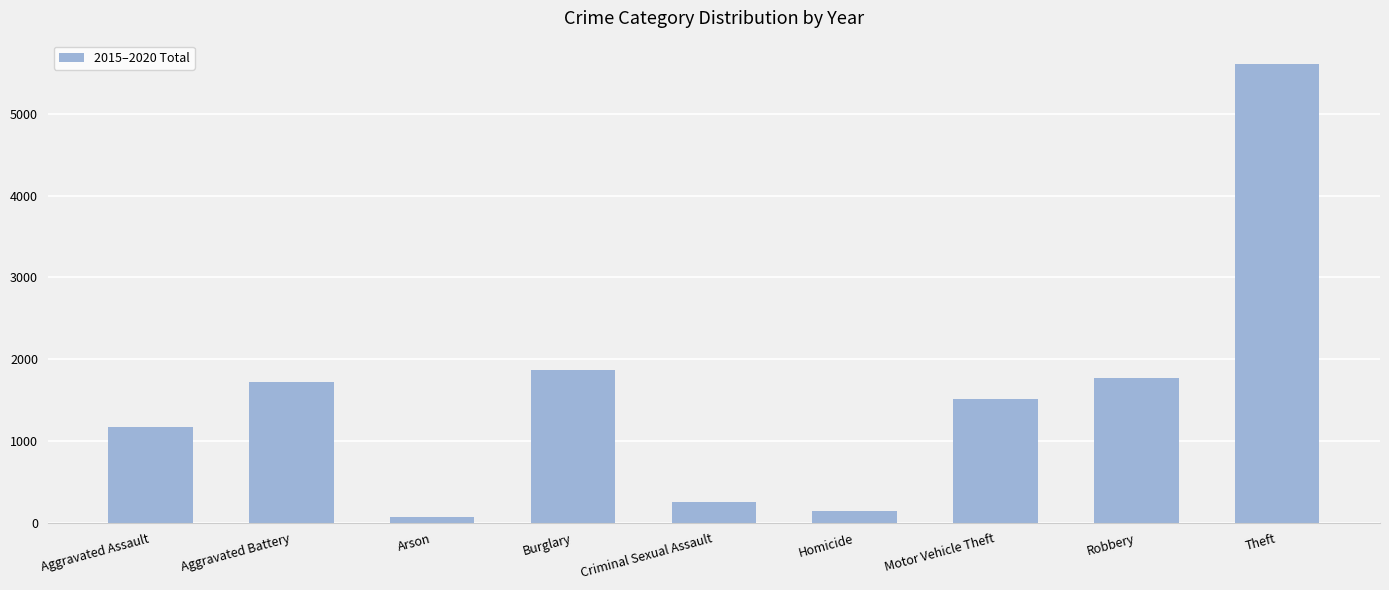

Reading right to left, transcribe all the data shown in this chart.

5613	1766	1509	136	251	1871	70	1723	1166